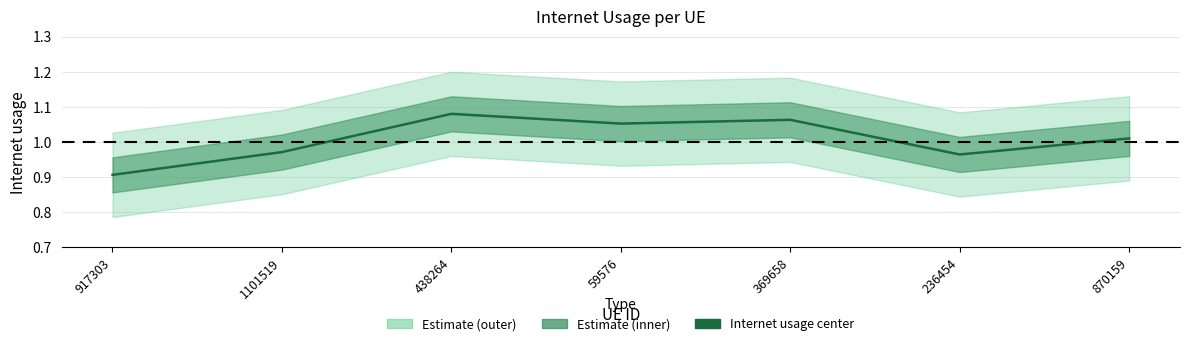

How many points are higher than both their immediate neighbors (excluding endpoints)?

2